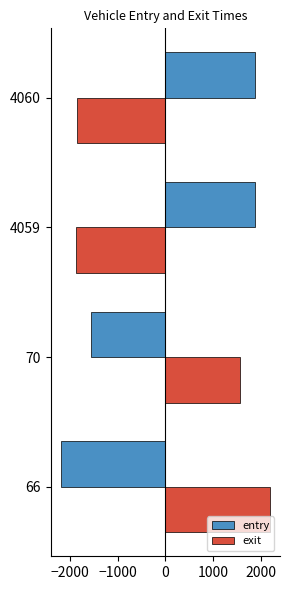

What is the lowest value of the entry series?

-2182.6